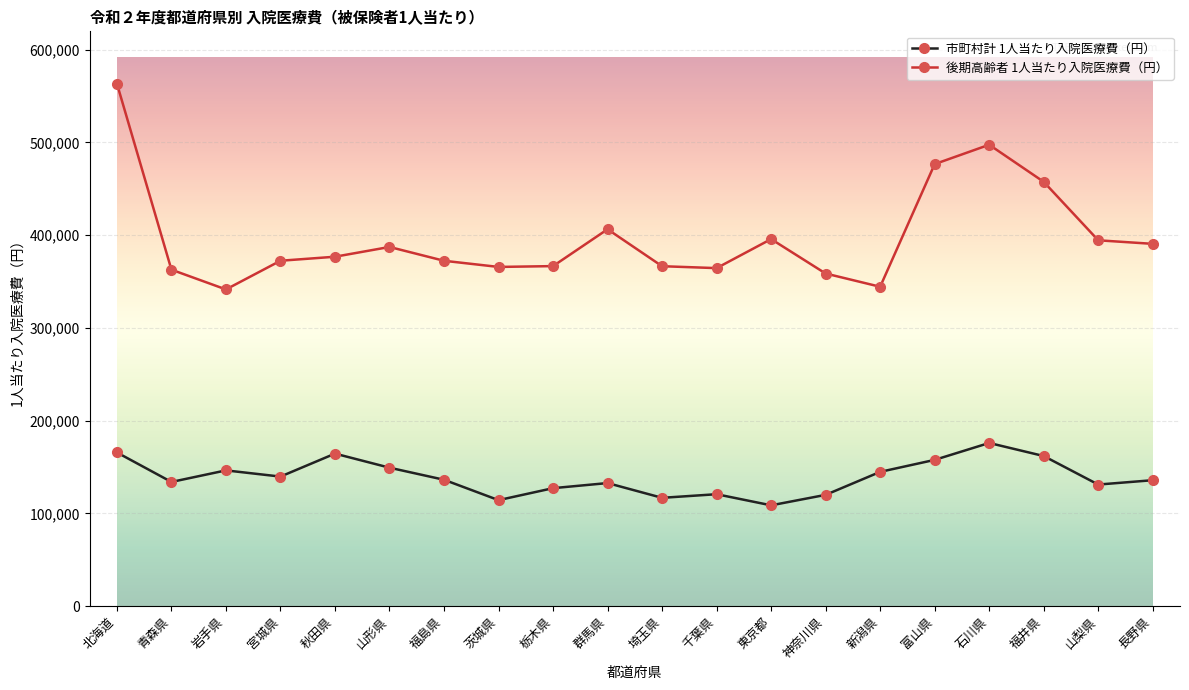

True or false: 後期高齢者 1人当たり入院医療費（円） and 市町村計 1人当たり入院医療費（円） intersect in this chart.

False